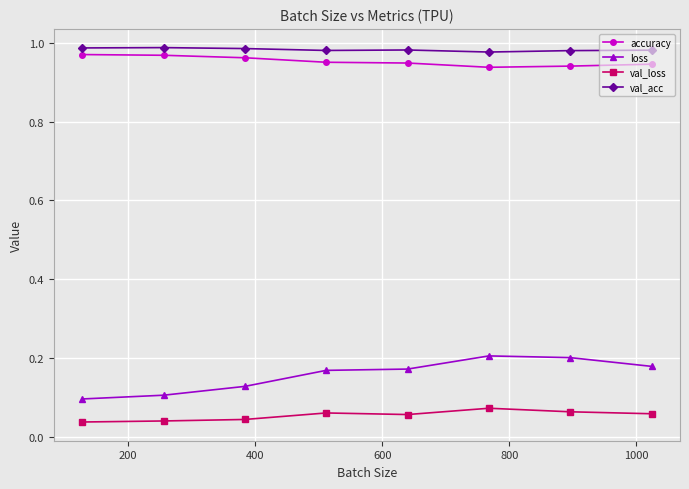

What is the sum of all accuracy values?

7.6